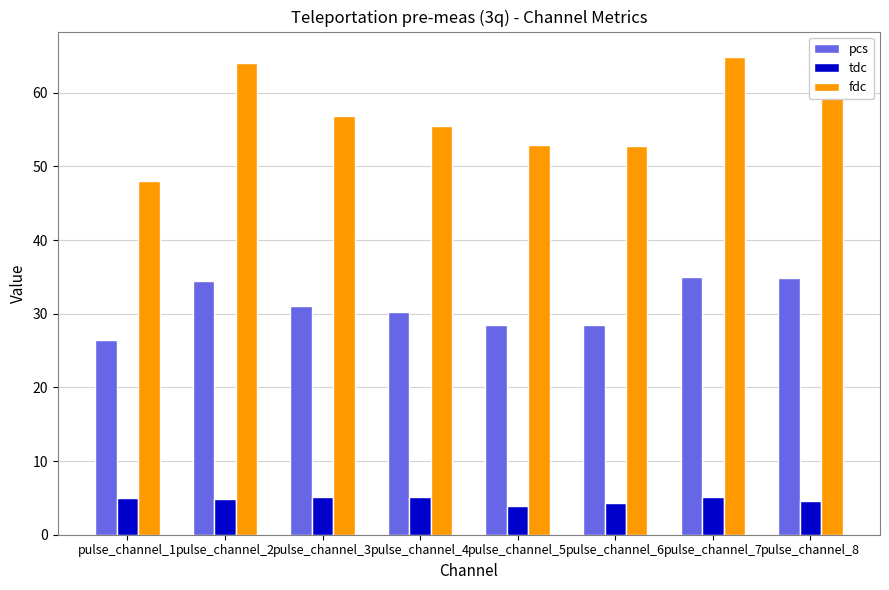

What is the difference between the maximum and second lowest values in the pcs series?

6.6